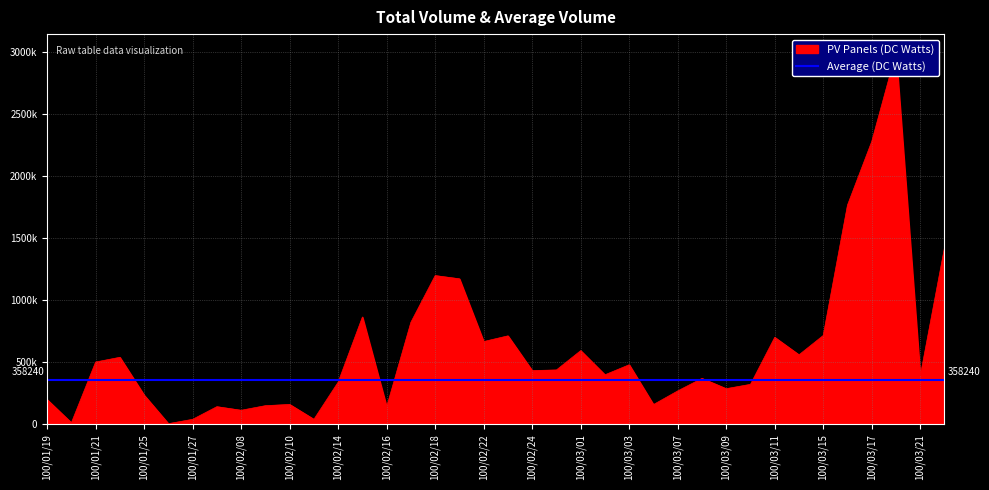

Which category has the lowest value across all series?

100/01/26